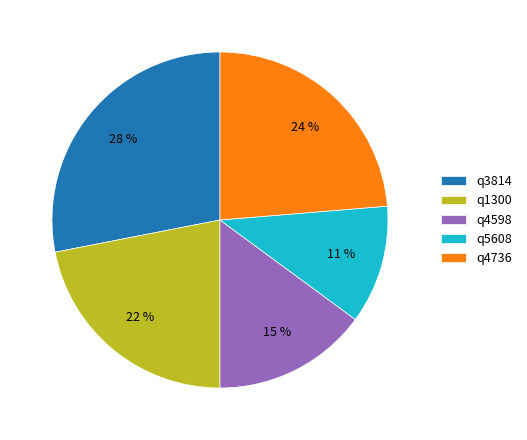

What is the smallest slice in the pie chart?

q5608